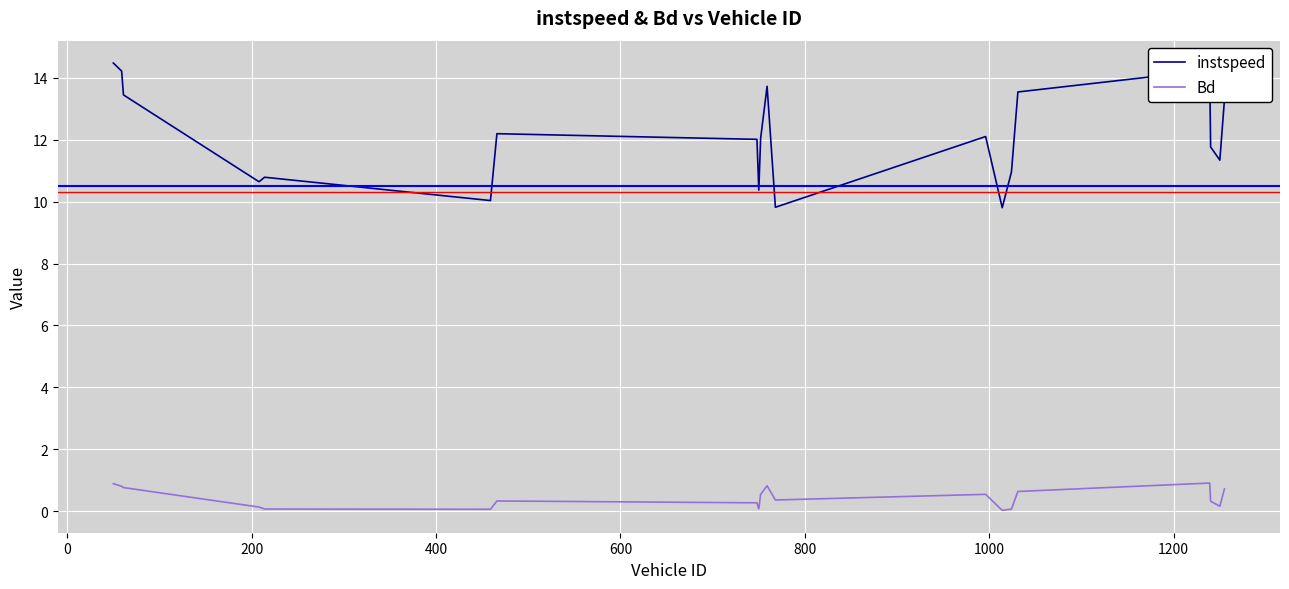

What is the difference between the second highest and minimum values in the instspeed series?

4.4